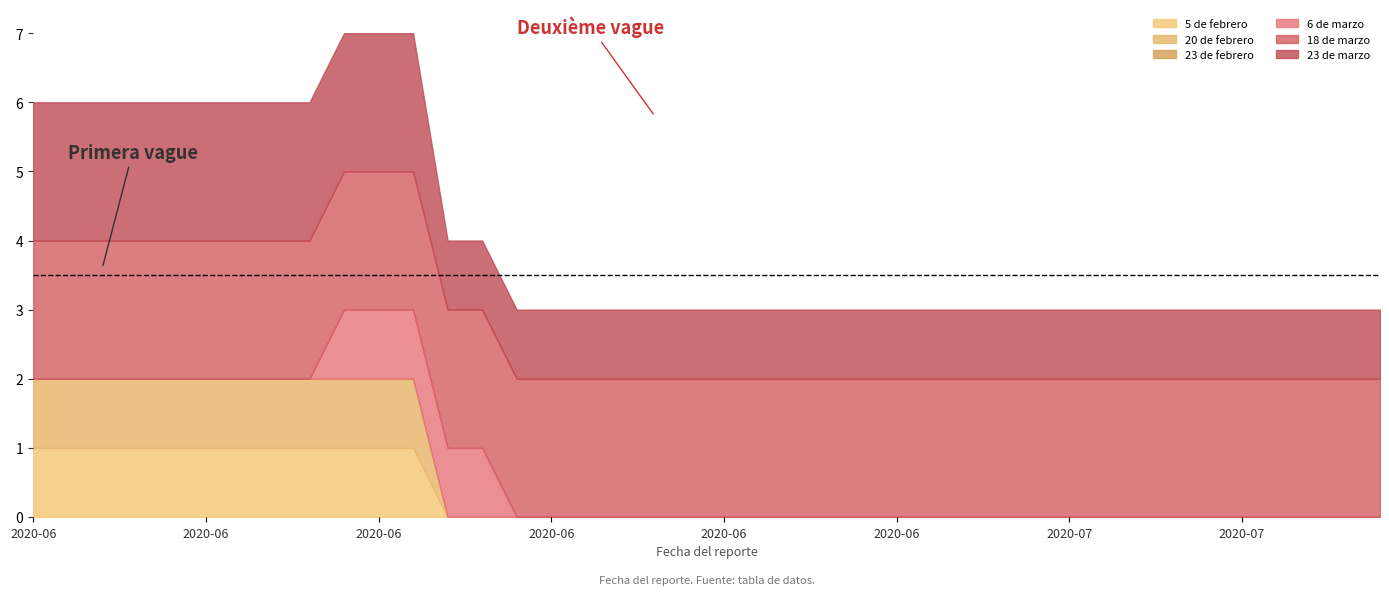

How many data points does each series have?

40